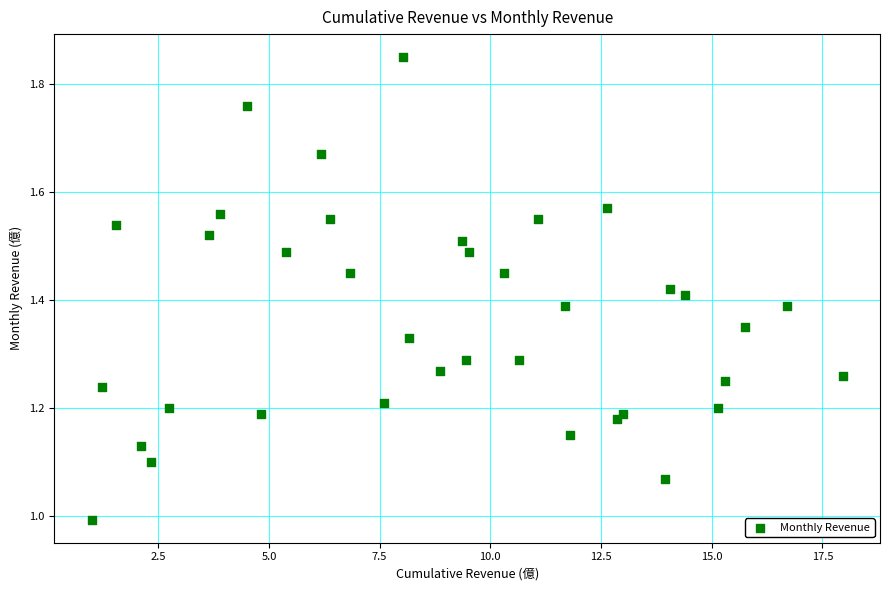

What is the range of Y values (max minus min)?

0.9